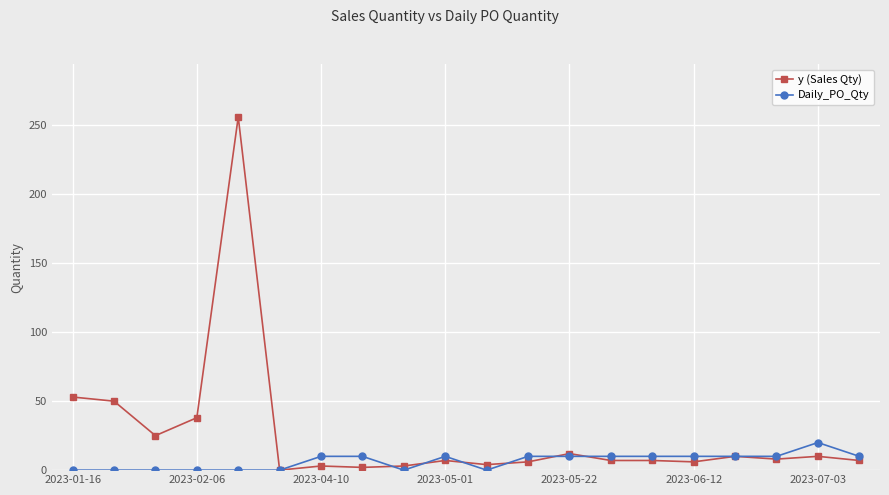

What is the maximum value shown in the chart?

256